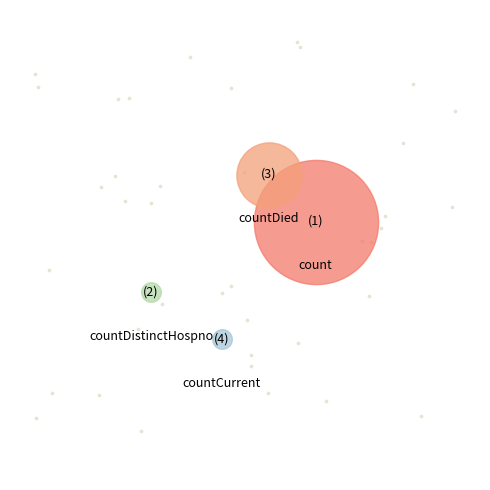

Which category has the smallest portion of the pie?

countCurrentSuspected